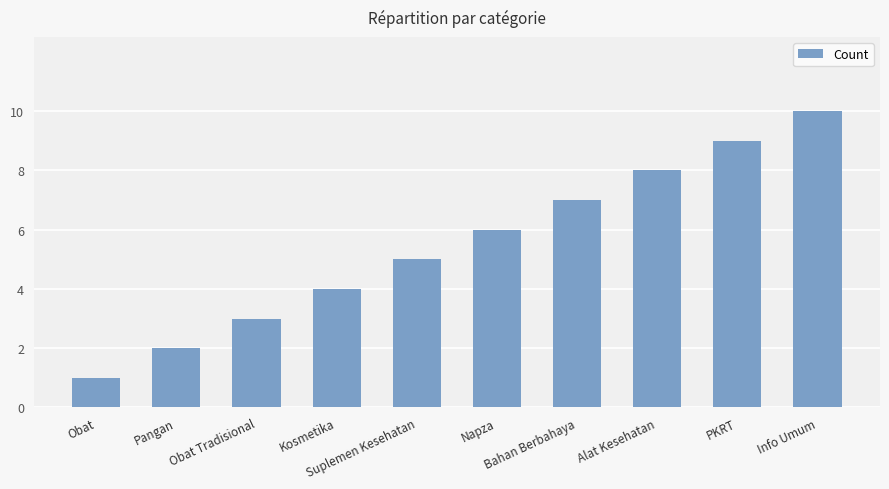

Is it true that the value at Napza is 6?

True